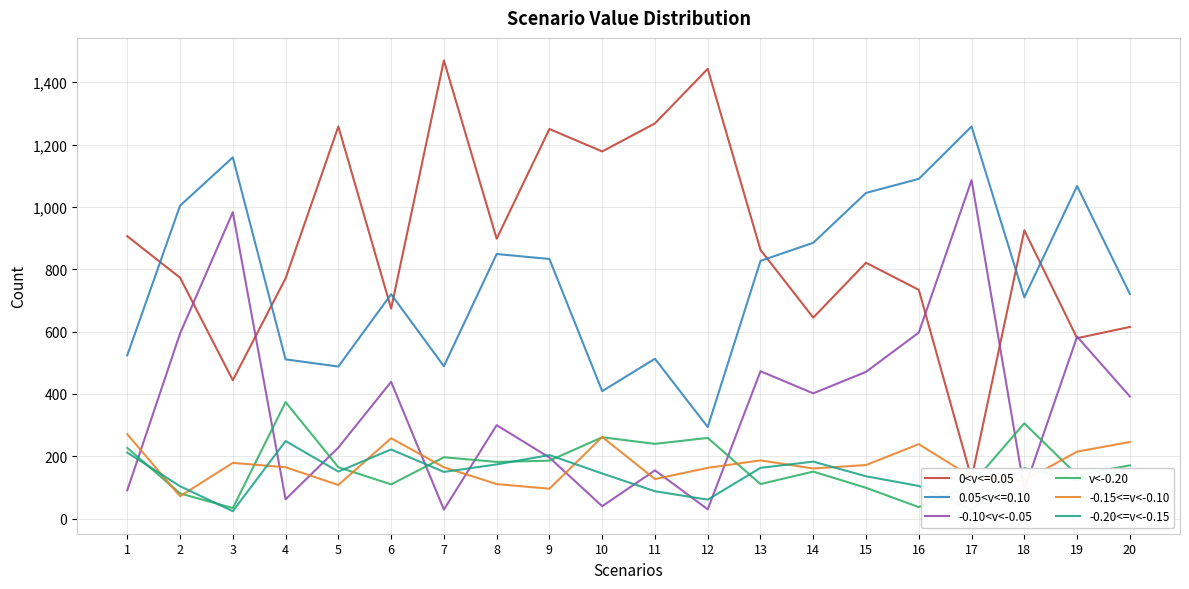

At which label does -0.15<=v<-0.10 first exceed 165?

1